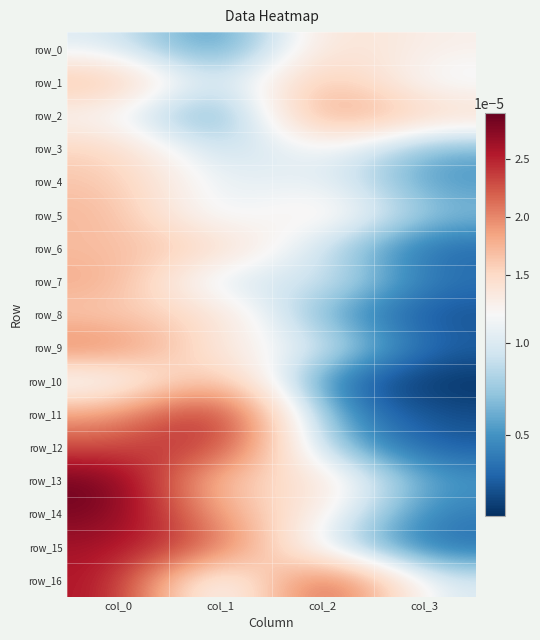

The row_1 series shows 0.0 at col_1. True or false?

False